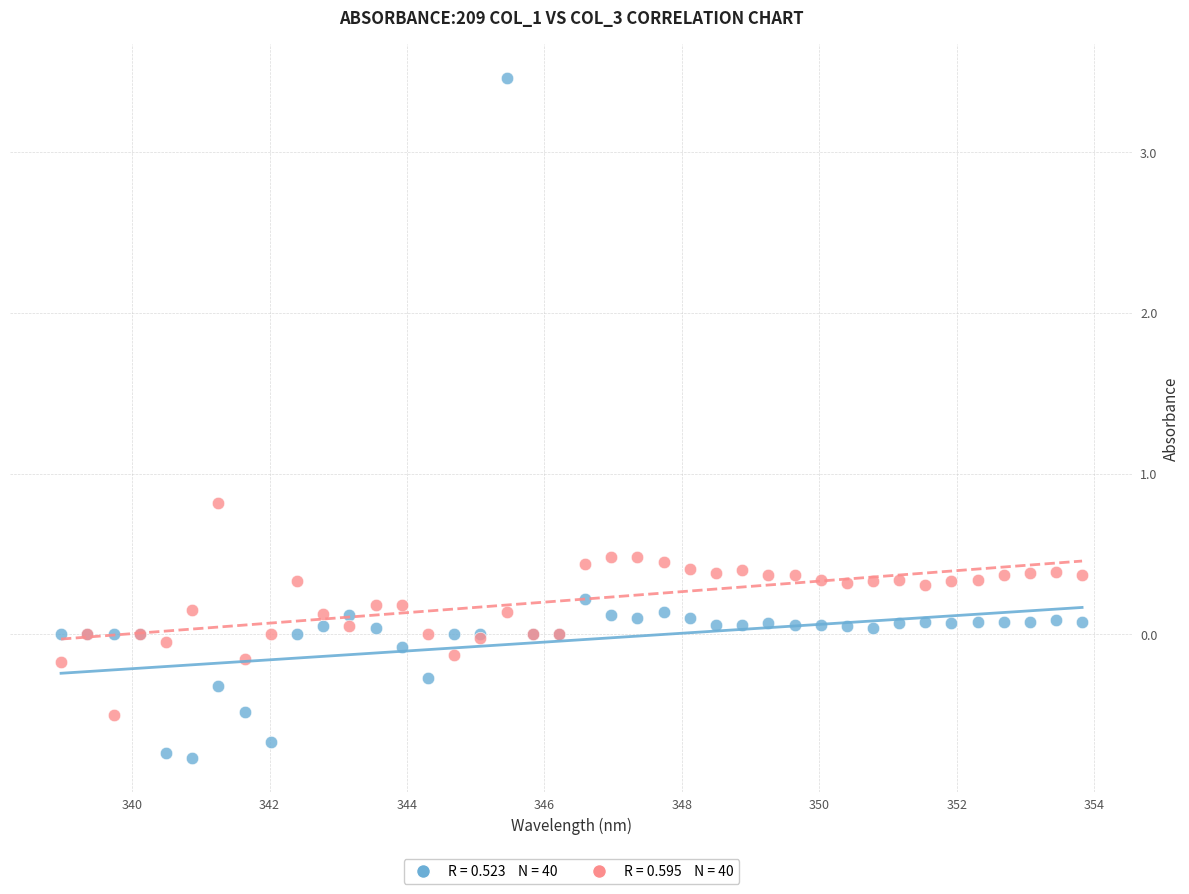

Across all series, what Y value is closest to 1?

0.8